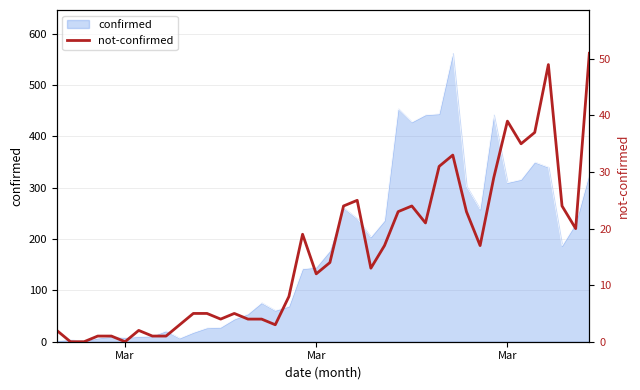

The chart shows a value of 4 at 9. True or false?

False